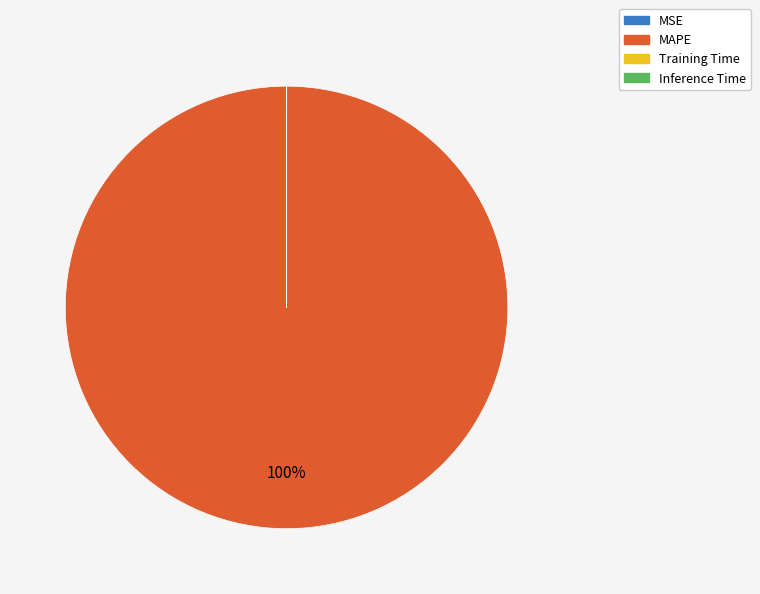

True or false: MAPE accounts for 100% of the total.

True